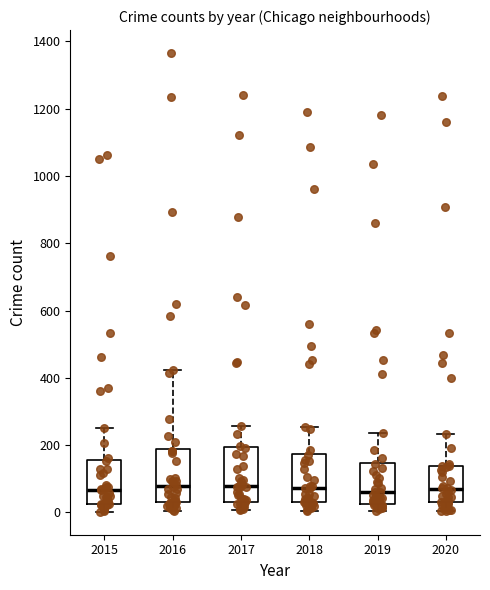

Reading left to right, transcribe this box plot: for each box, give where its median line is, the range the box spans, and where its two whiskers end, as read against the y-axis. The values are not printed on the chart, so give them approximately, as read against the axis.

2015: median 60, box 20 to 160, whiskers 0 to 260
2016: median 80, box 40 to 180, whiskers 0 to 420
2017: median 80, box 20 to 200, whiskers 0 to 260
2018: median 80, box 40 to 180, whiskers 0 to 260
2019: median 60, box 20 to 140, whiskers 0 to 240
2020: median 80, box 40 to 140, whiskers 0 to 240